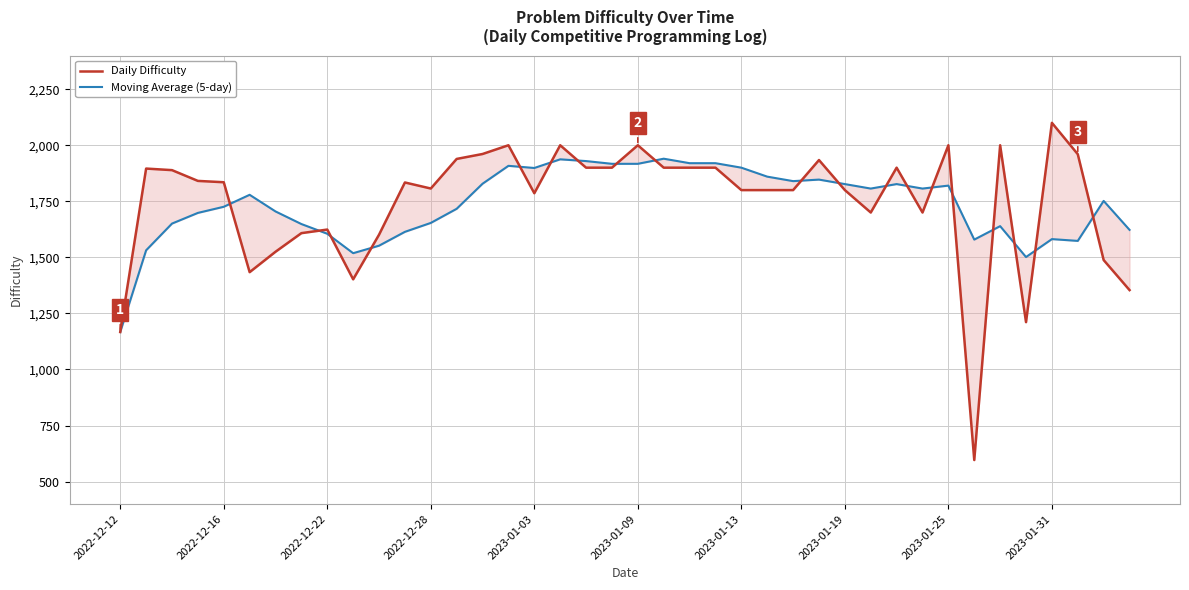

Reading left to right, what are all the values shown in this chart?

Daily Difficulty: 1167.0	1896.0	1889.0	1841.0	1835.0	1434.0	1525.0	1608.0	1624.0	1402.0	1601.0	1834.0	1807.0	1939.0	1961.0	2000.0	1786.0	2000.0	1900.0	1900.0	2000.0	1900.0	1900.0	1900.0	1800.0	1800.0	1800.0	1934.0	1800.0	1700.0	1900.0	1700.0	2000.0	596.0	2000.0	1211.0	2100.0	1960.0	1488.0	1354.0
Moving Average (5-day): 1167.0	1531.5	1650.7	1698.2	1725.6	1779.0	1704.8	1648.6	1605.2	1518.6	1552.0	1613.8	1653.6	1716.6	1828.4	1908.2	1898.6	1937.2	1929.4	1917.2	1917.2	1940.0	1920.0	1920.0	1900.0	1860.0	1840.0	1846.8	1826.8	1806.8	1826.8	1806.8	1820.0	1579.2	1639.2	1501.4	1581.4	1573.4	1751.8	1622.6